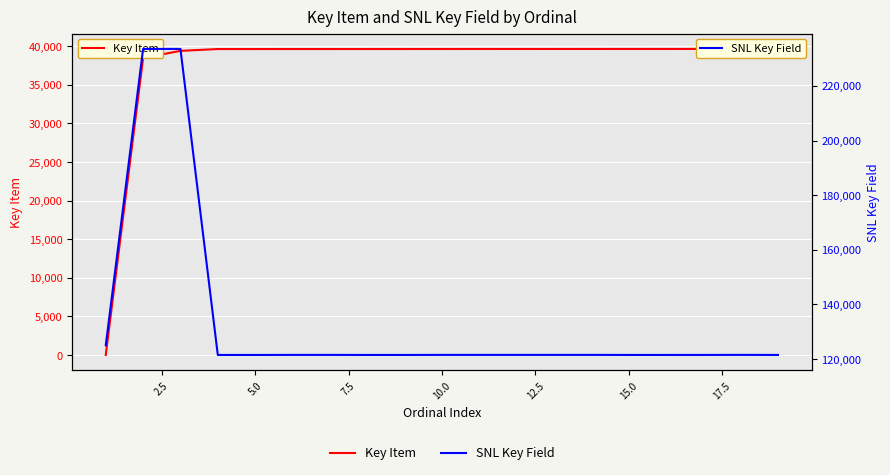

What is the greatest value displayed?

233534